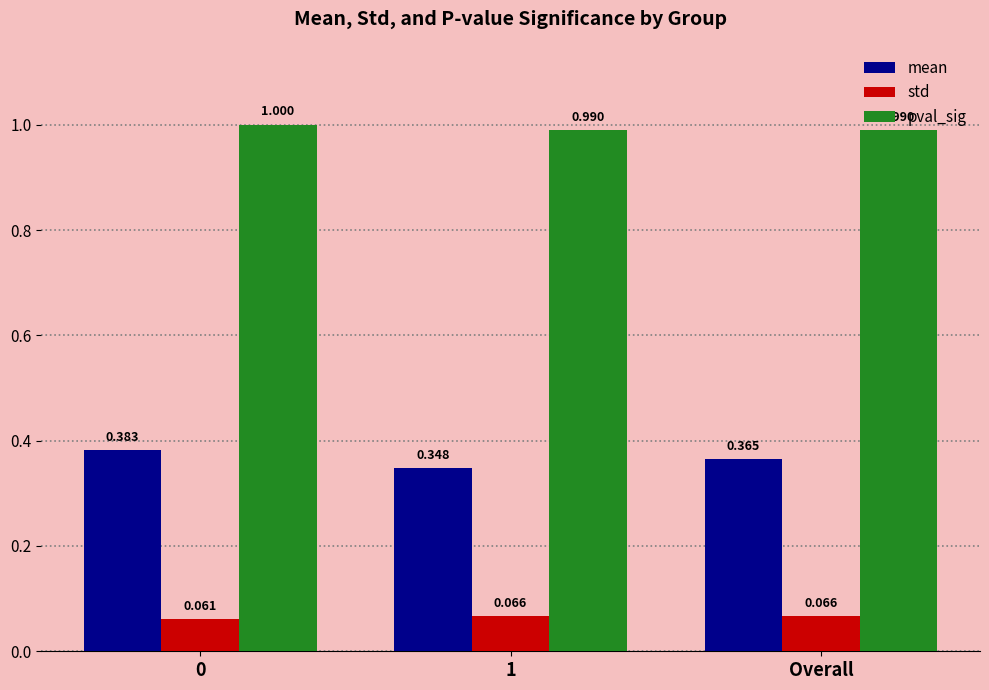

List the series in order of their overall mean, highest first.

pval_sig, mean, std